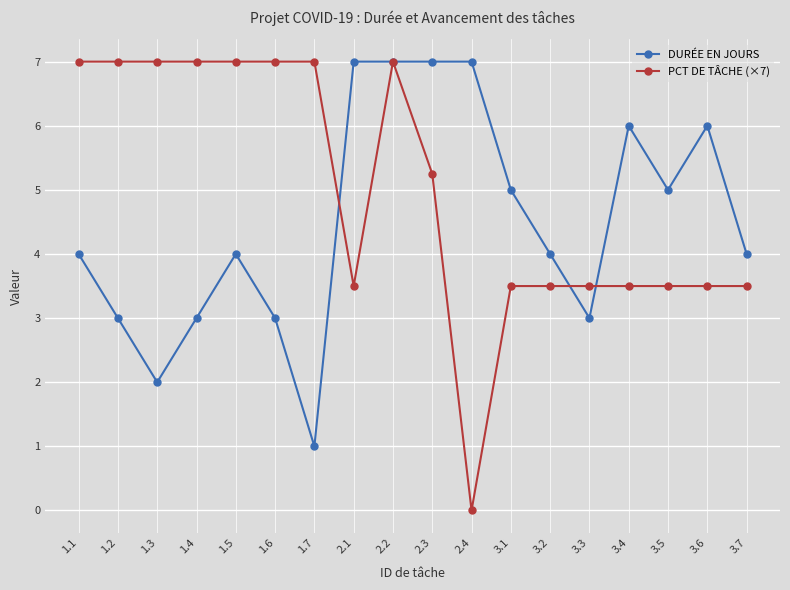

How many DURÉE EN JOURS values are between 3 and 6?

12